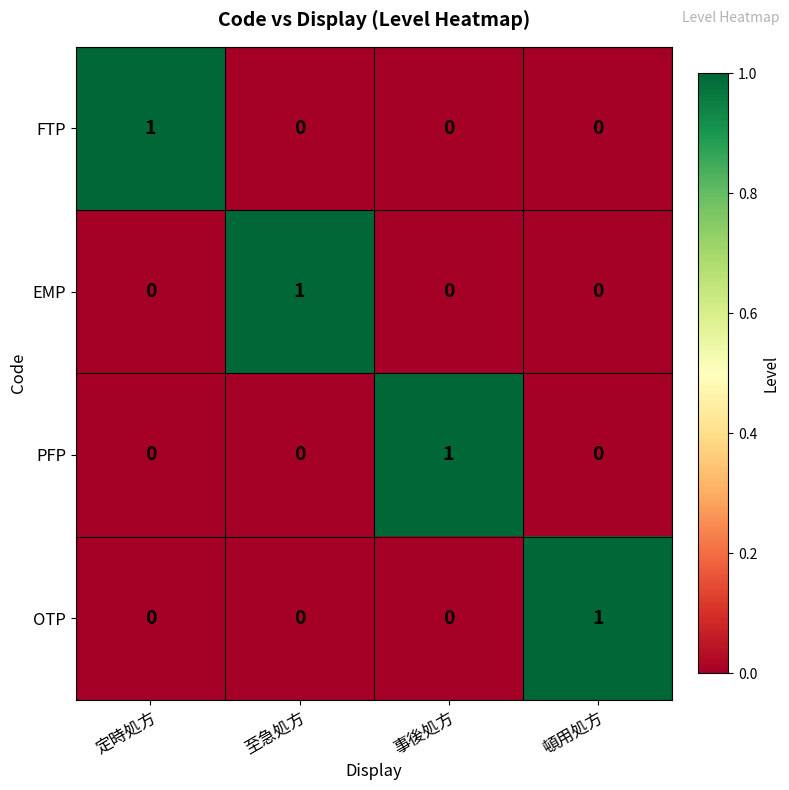

How many EMP values are between 0 and 1?

4